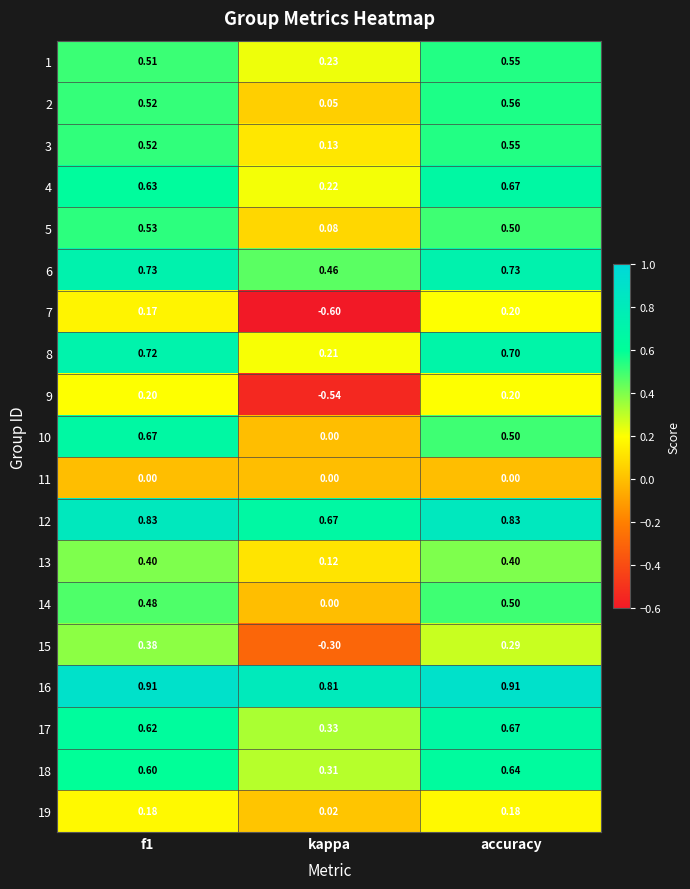

Which category has the highest value in the 1 series?

accuracy